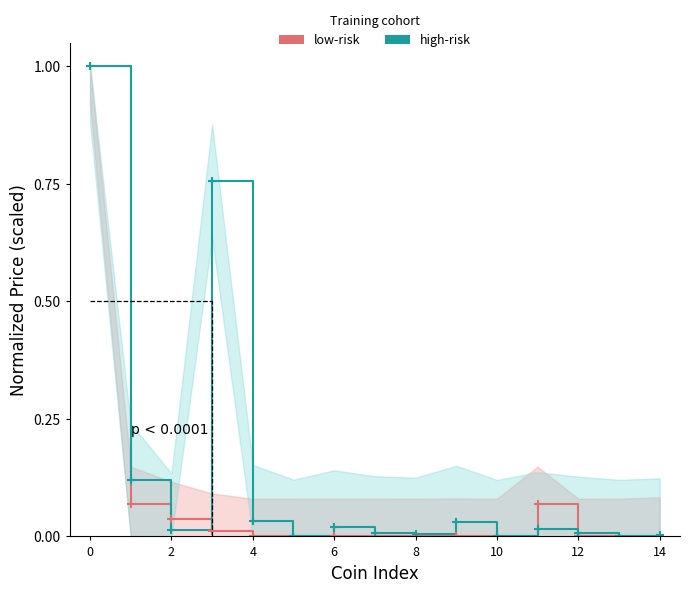

After their last crossing, which series has the higher values: low-risk or high-risk?

high-risk